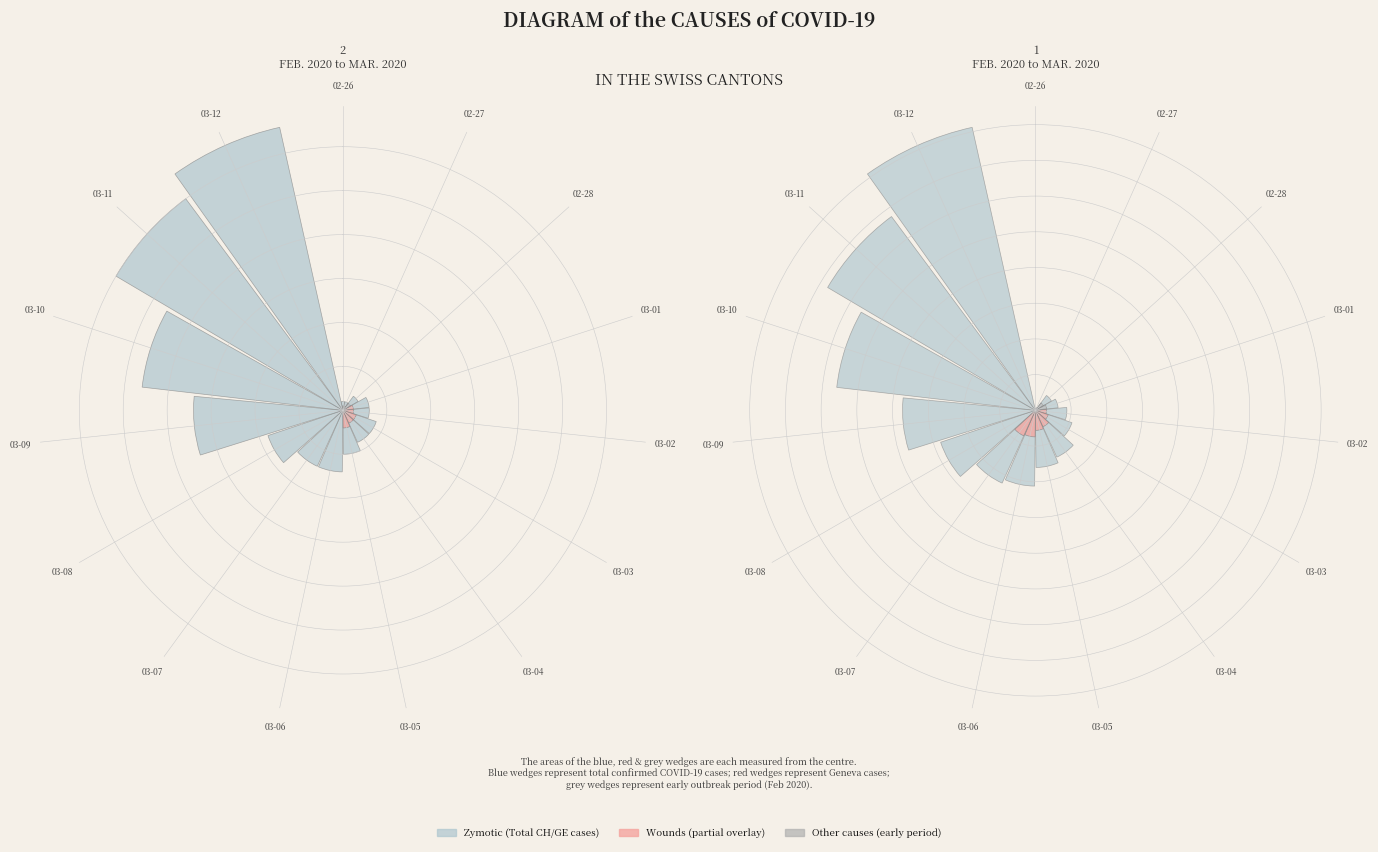

To the nearest percent, what portion does 03-09 represent?

11%